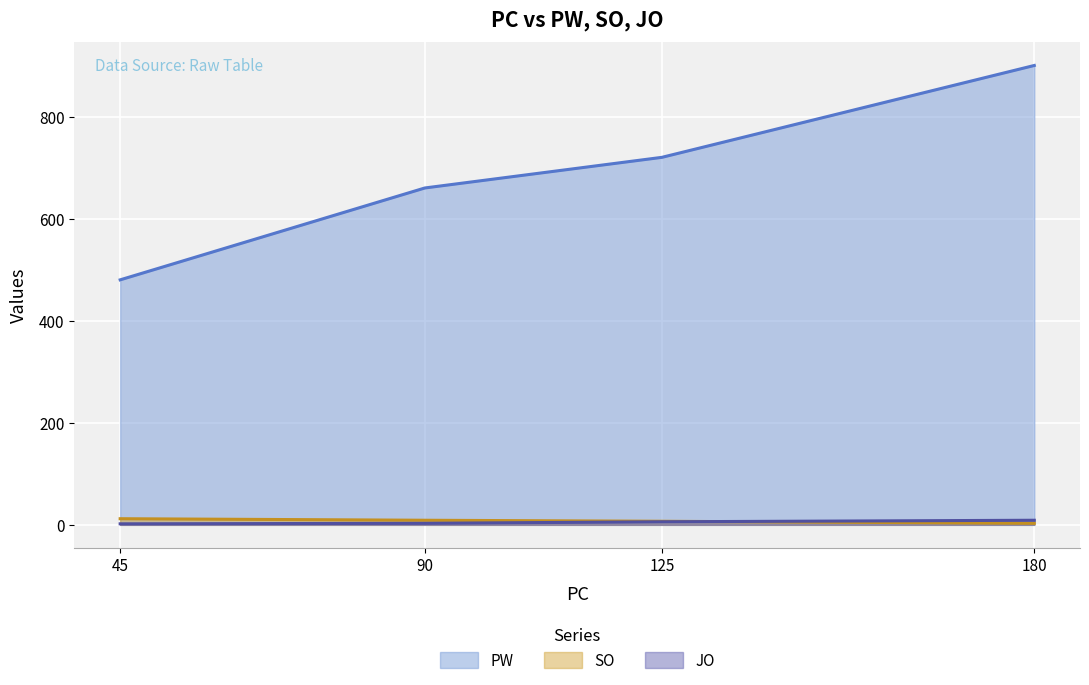

What is the greatest value displayed?

900